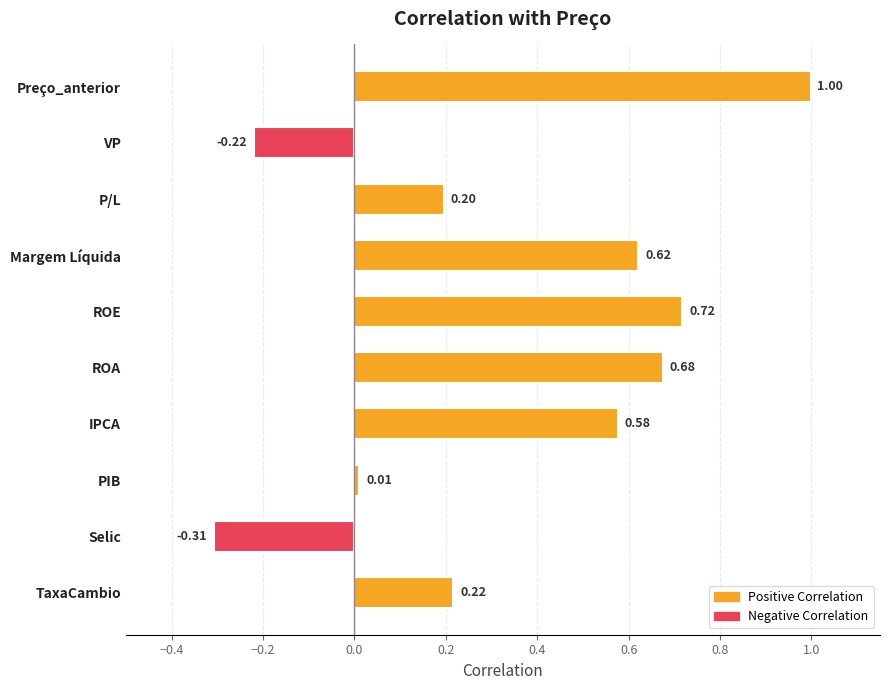

Count the number of values greater than 0.

8